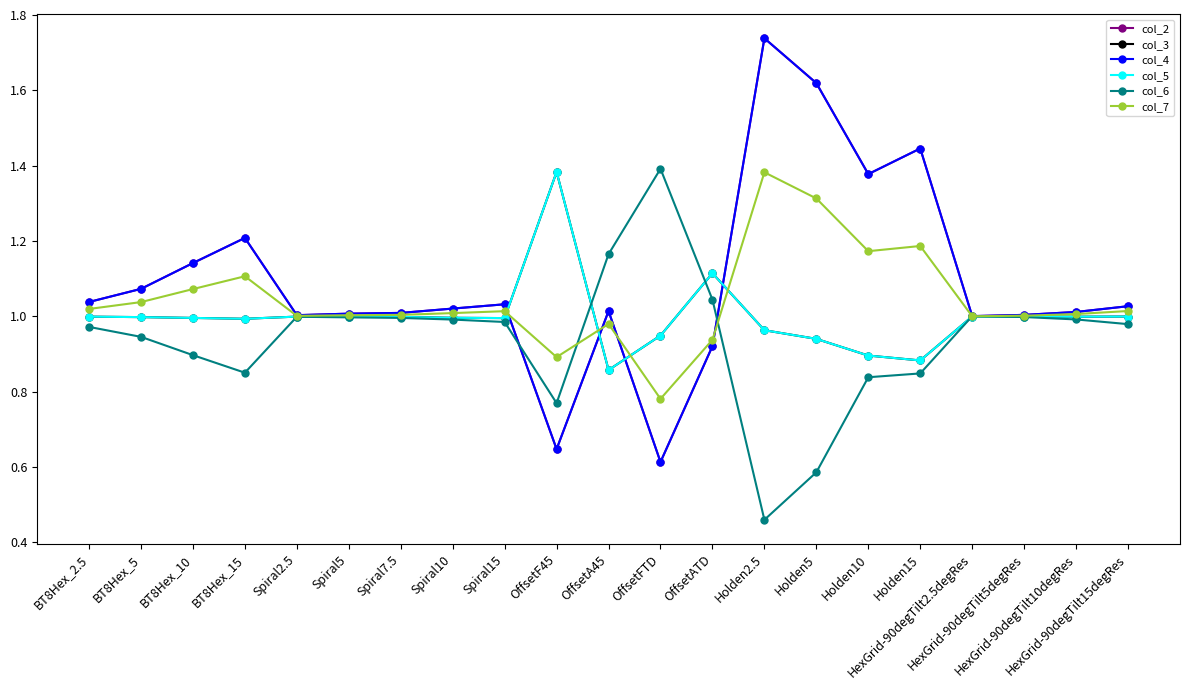

At which category is the sum across all series the highest?

Holden2.5